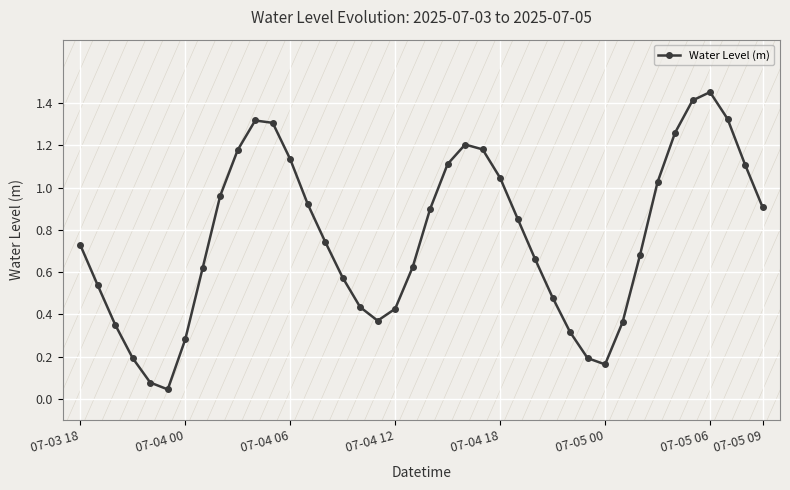

How many points are lower than both their immediate neighbors (excluding endpoints)?

3